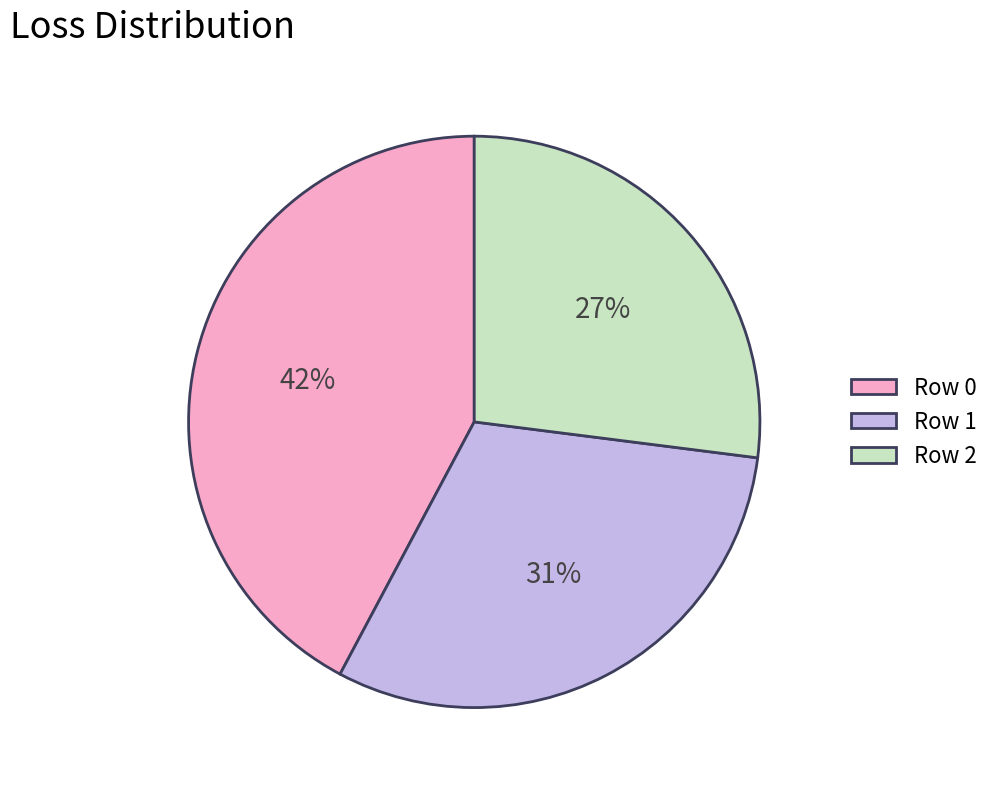

Is there a majority slice in this chart?

No